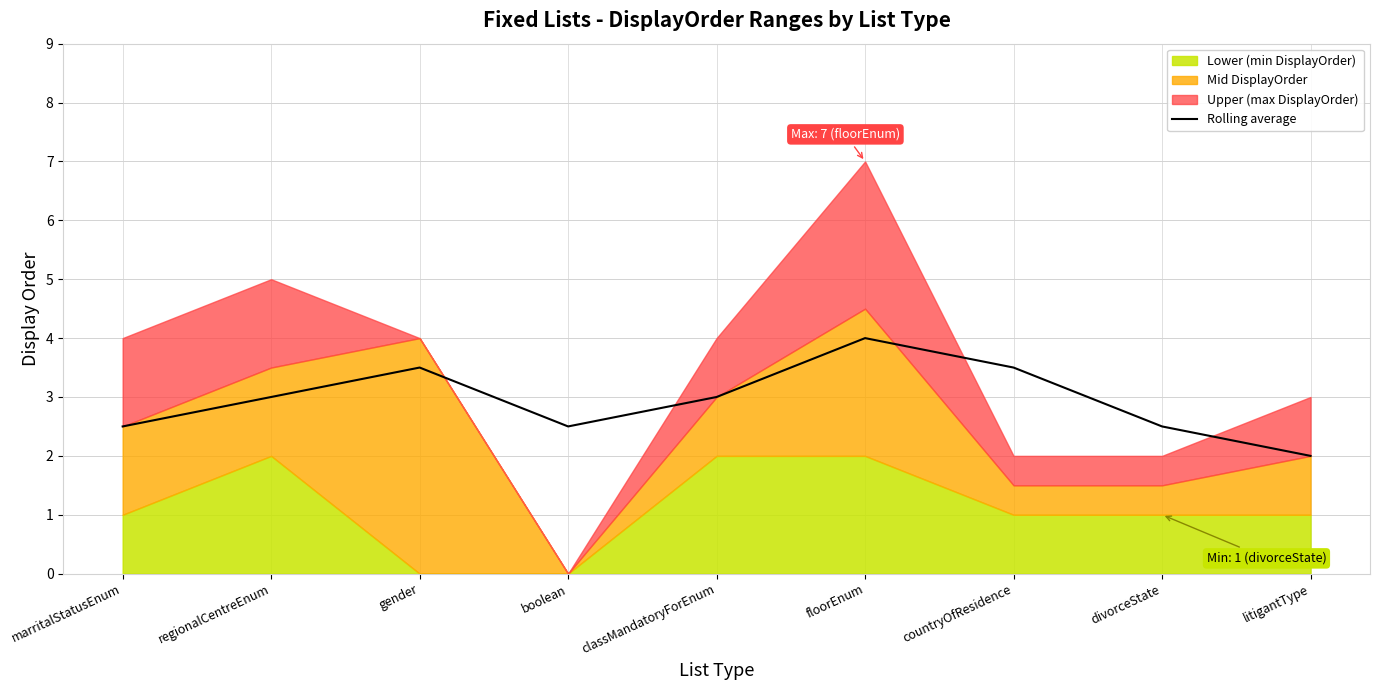

What is the label of the 7th point from the right?

gender